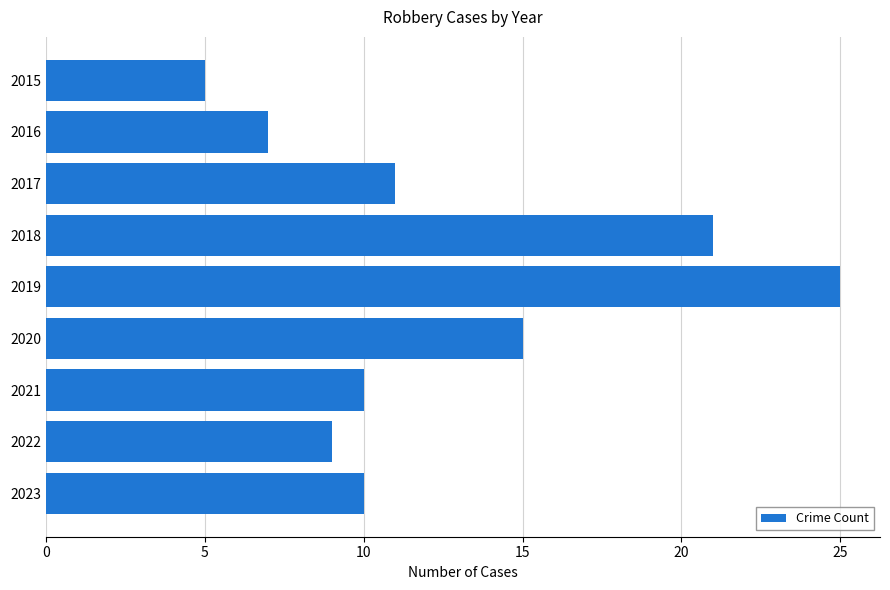

What is the average value?

13